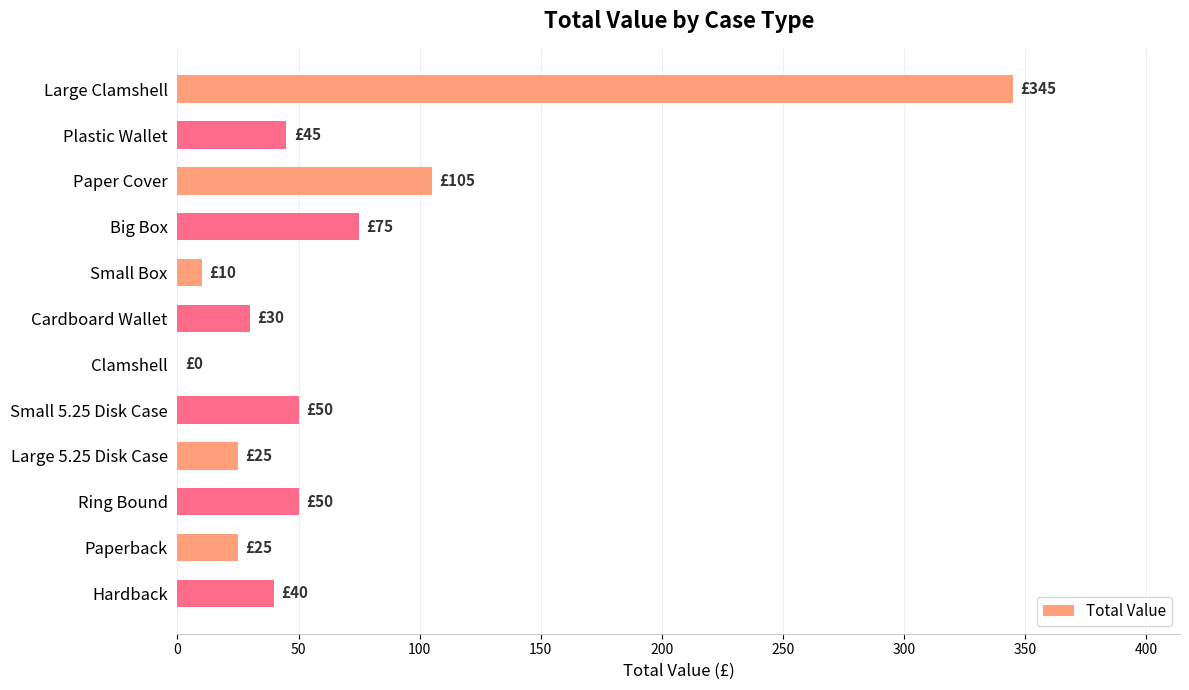

Is it true that the value at Small 5.25 Disk Case is 50?

True